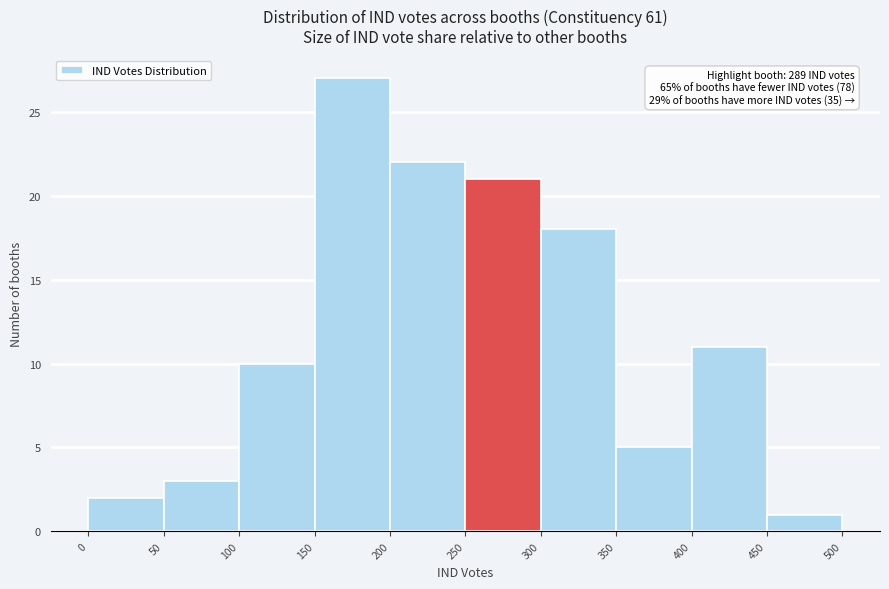

Over which range of the x-axis is the bar tallest?

150 to 200